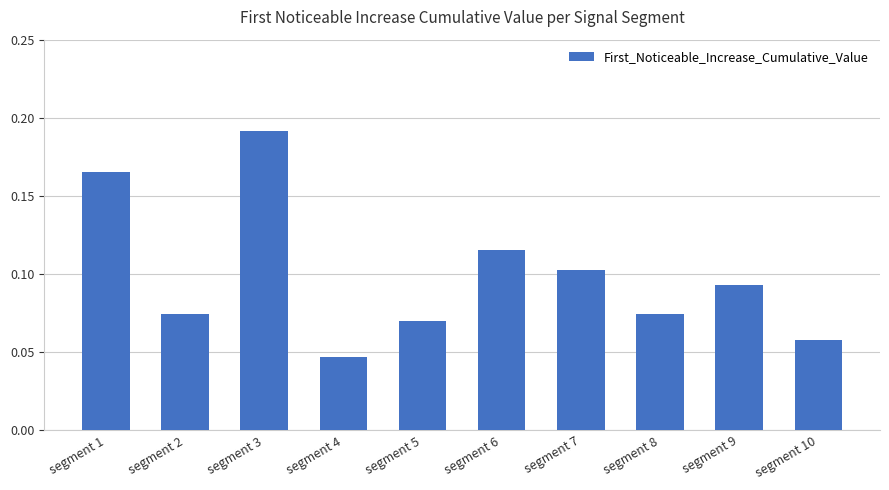

At which label is the value closest to 0?

segment 4